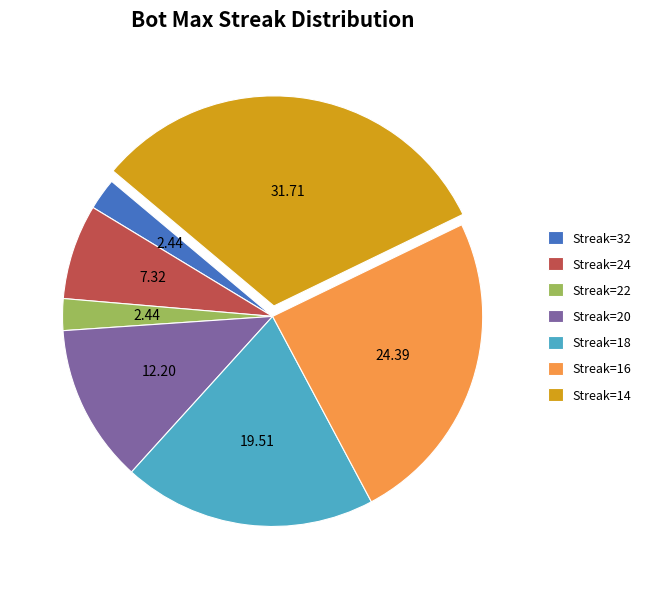

Count the number of slices in the pie.

7